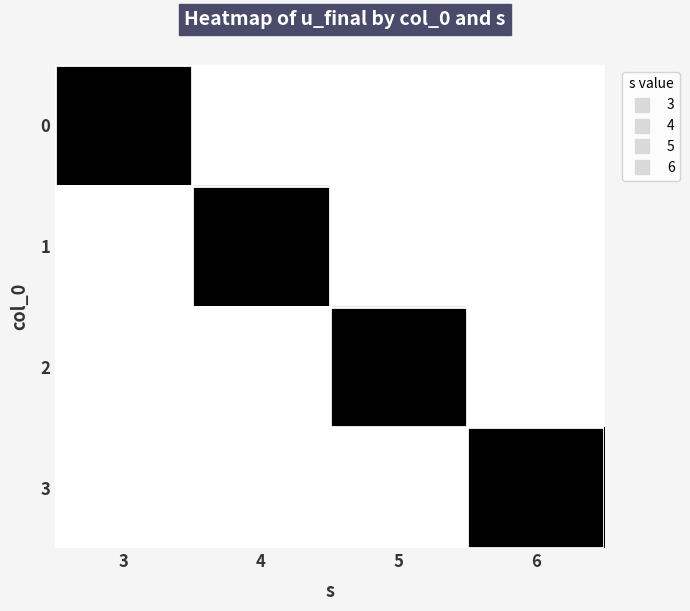

Rank the series at 5 from highest to lowest value.

2, 0, 1, 3